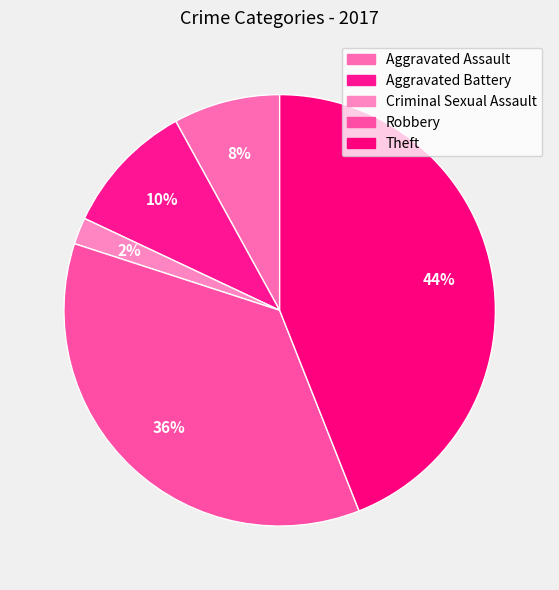

Combined, what portion of the pie is Criminal Sexual Assault and Aggravated Assault?

10.0%